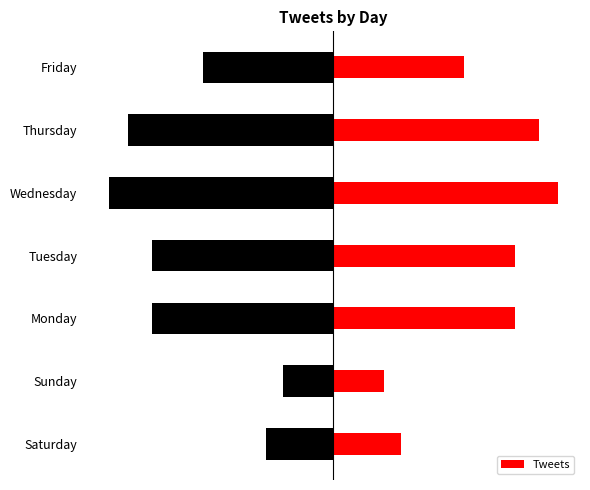

What is the sum of all values?

1695